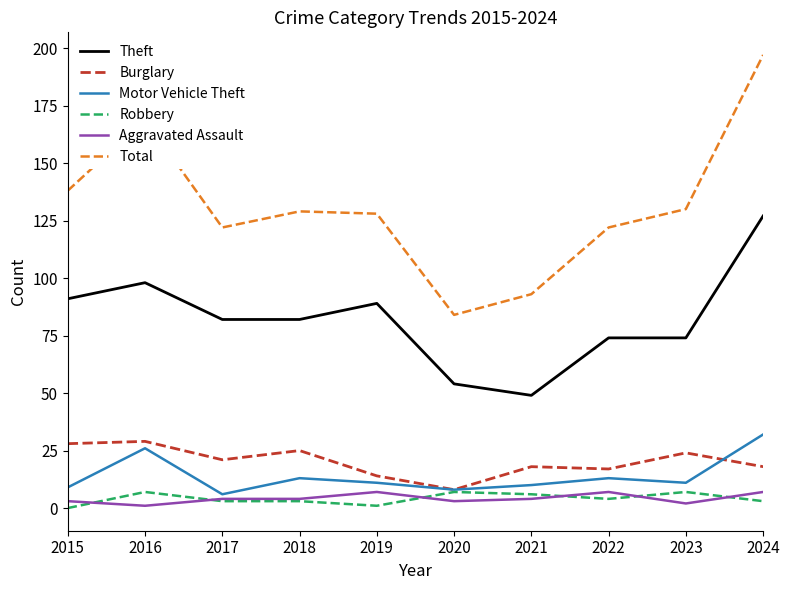

What is the average value of the Burglary series?

20